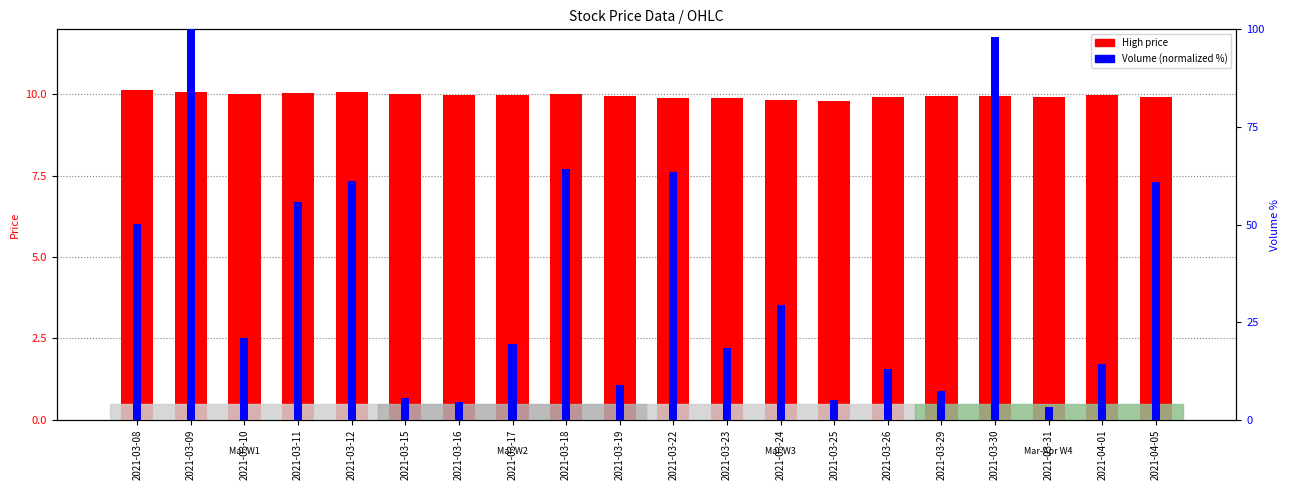

List the series in order of their peak value, highest first.

Volume (normalized %), High